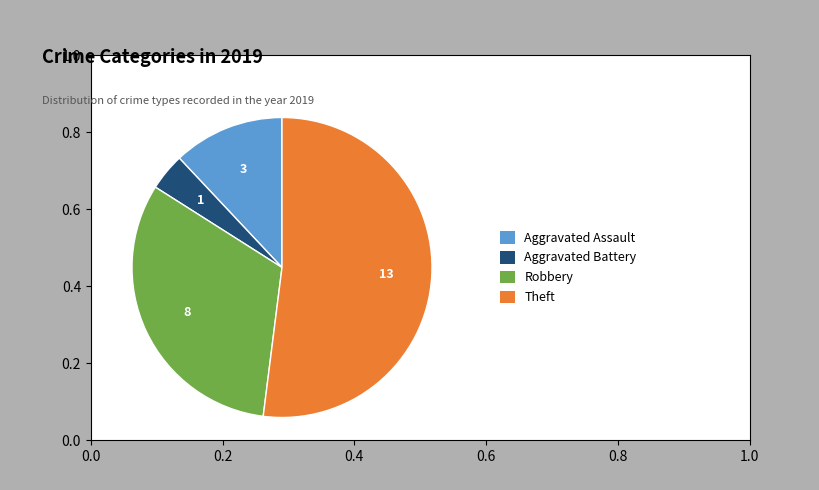

Is there any slice that represents more than half of the pie?

Yes